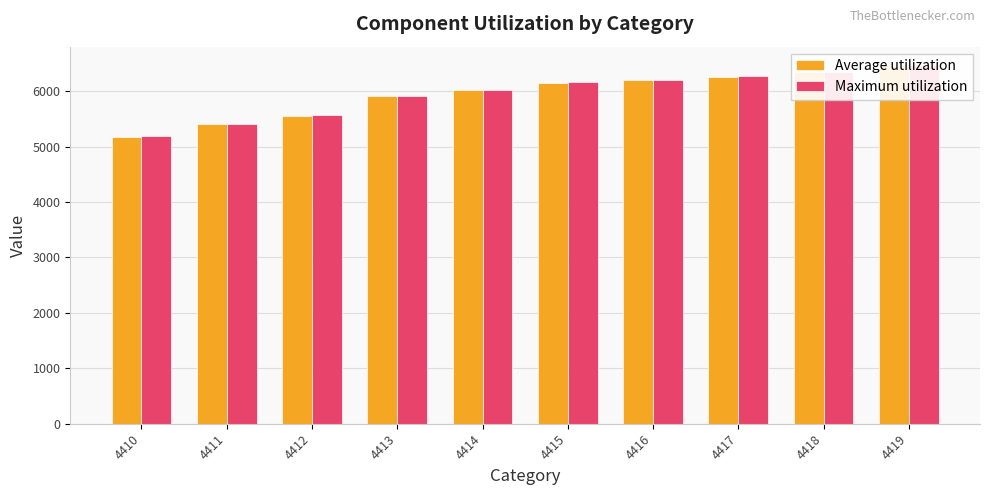

What are all the series names shown in the legend?

Average utilization, Maximum utilization